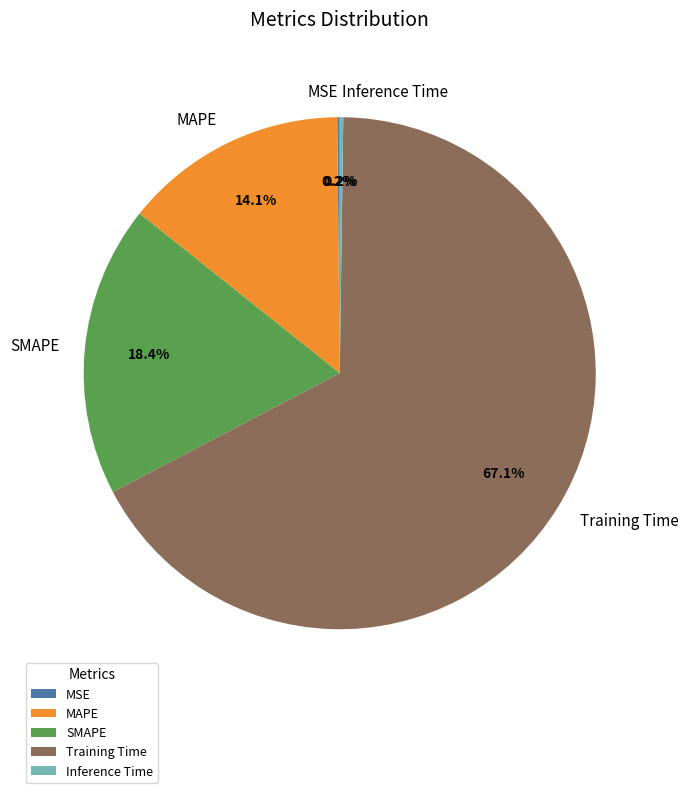

What is the majority slice?

Training Time